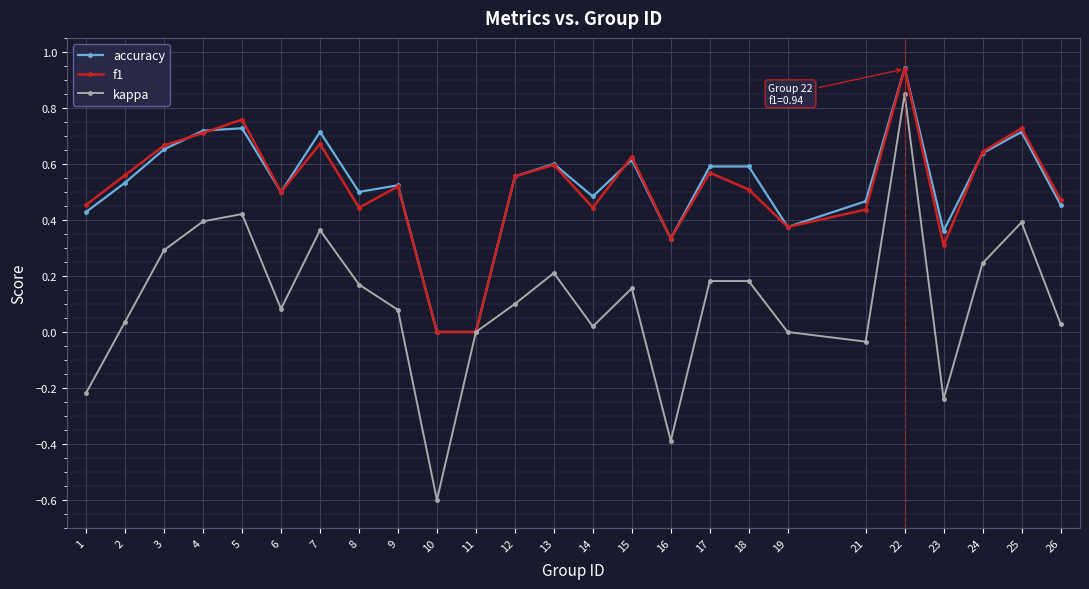

Which series has the largest range (max minus min)?

kappa